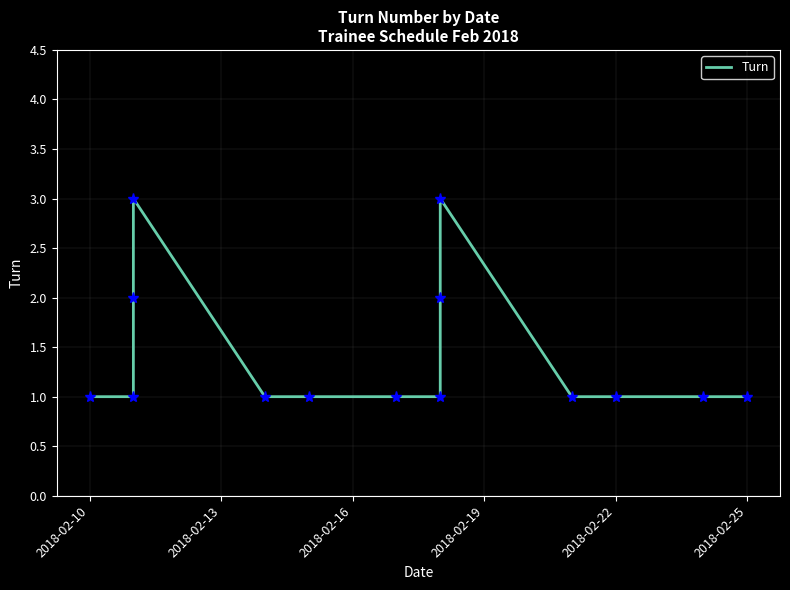

How many series are shown in this chart?

1